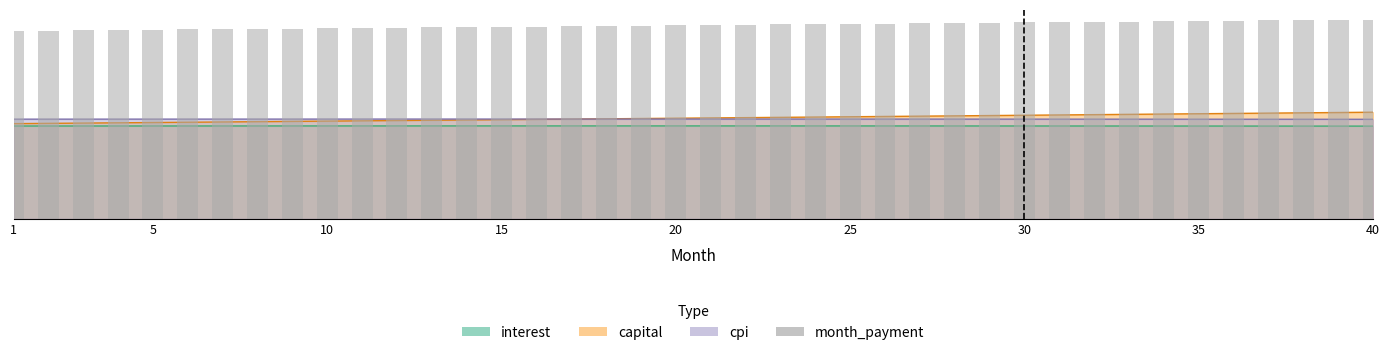

What is the difference between the values at 14 and 15?

0.2